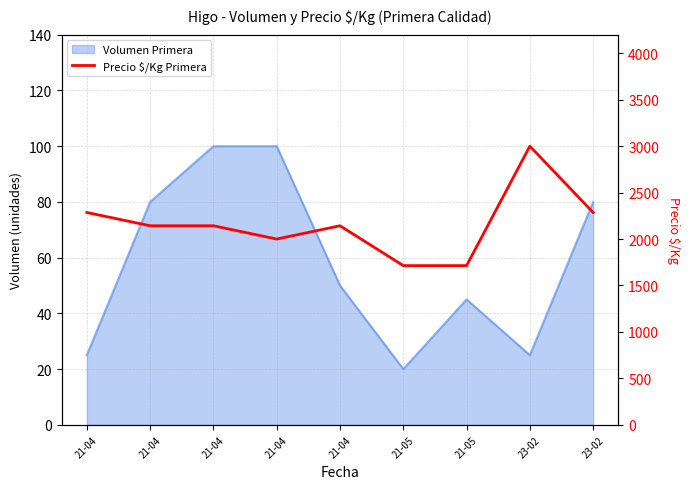

Where is the data nearest to the value 2357?

21-04